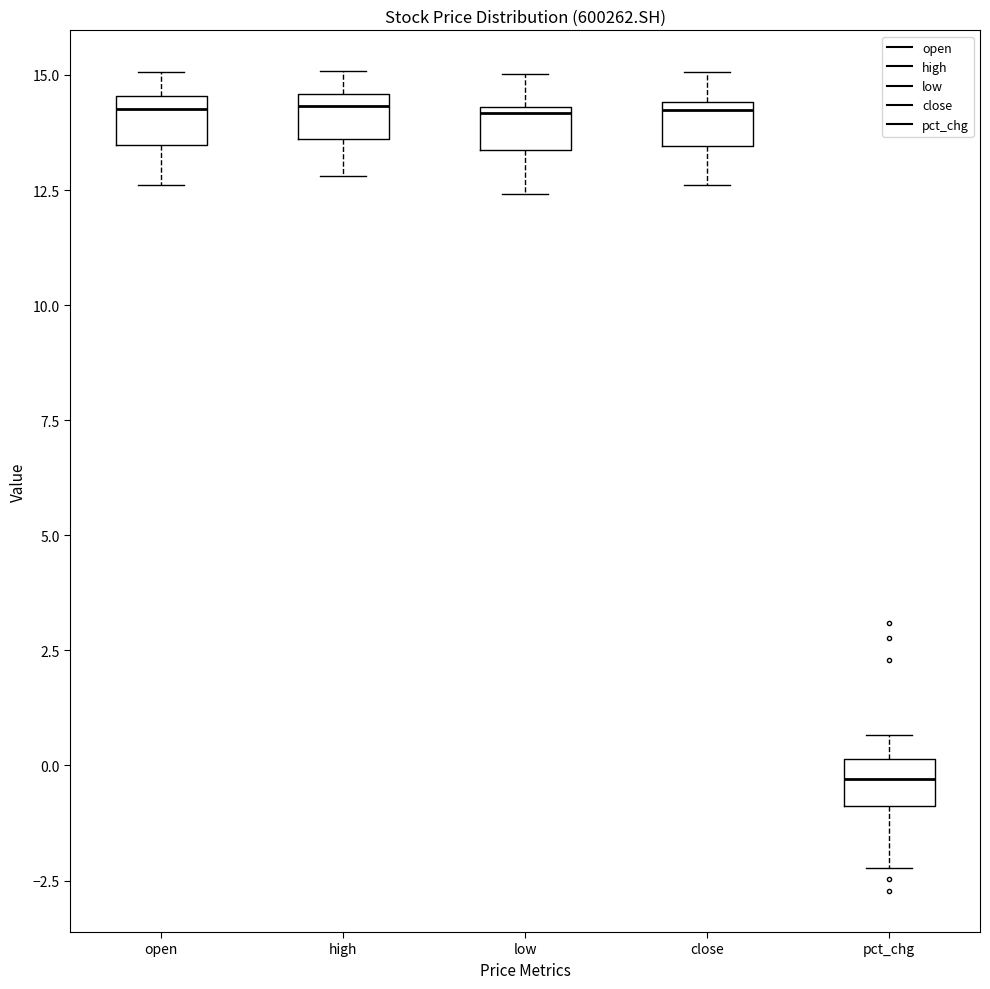

Where is the upper edge of the box for open on the y-axis? The values are not printed on the chart, so give them approximately, as read against the axis.

14.5